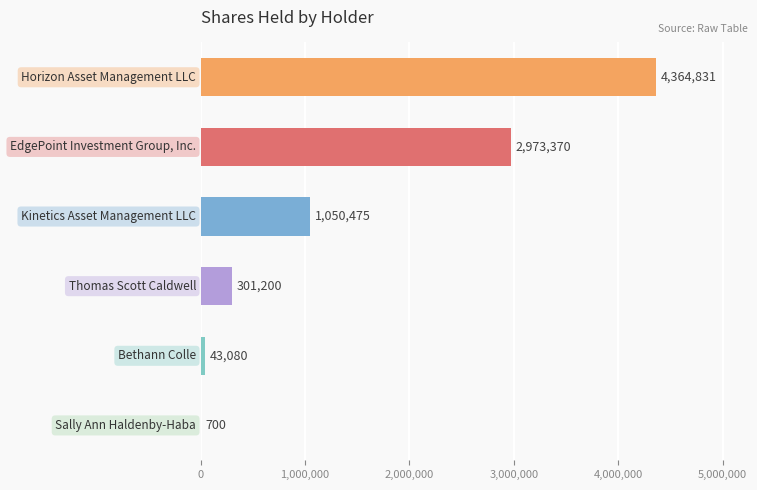

What is the greatest value displayed?

4364831